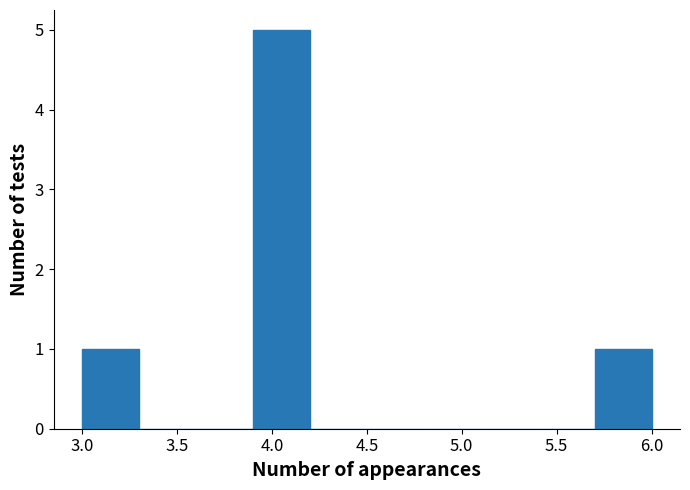

Reading left to right, transcribe this chart: for each bar, give the range it covers on the x-axis and its height. The values are not printed on the chart, so give them approximately, as read against the axis.

3.0 to 3.3: 1
3.3 to 3.6: 0
3.6 to 3.9: 0
3.9 to 4.2: 5
4.2 to 4.5: 0
4.5 to 4.8: 0
4.8 to 5.1: 0
5.1 to 5.4: 0
5.4 to 5.7: 0
5.7 to 6.0: 1